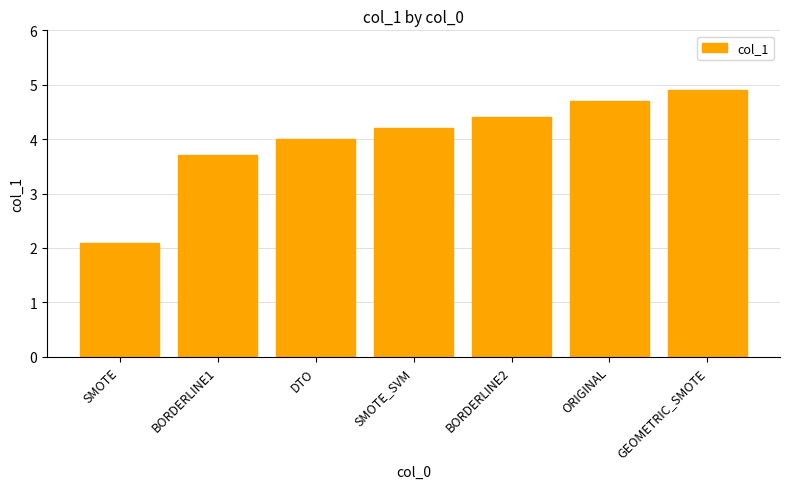

What is the label of the 1st bar from the left?

SMOTE